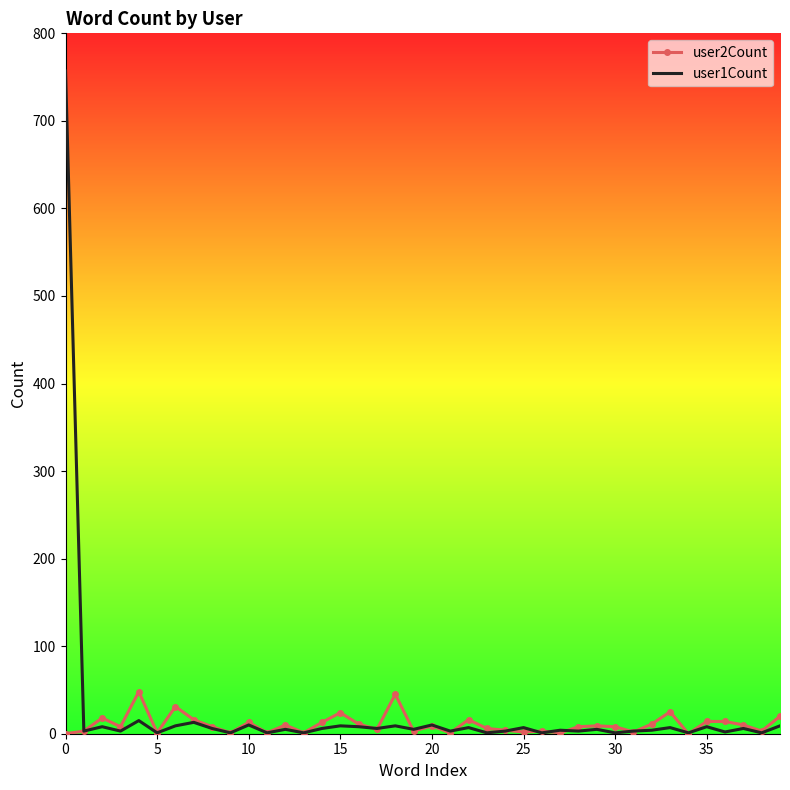

What is the maximum value shown in the chart?

757